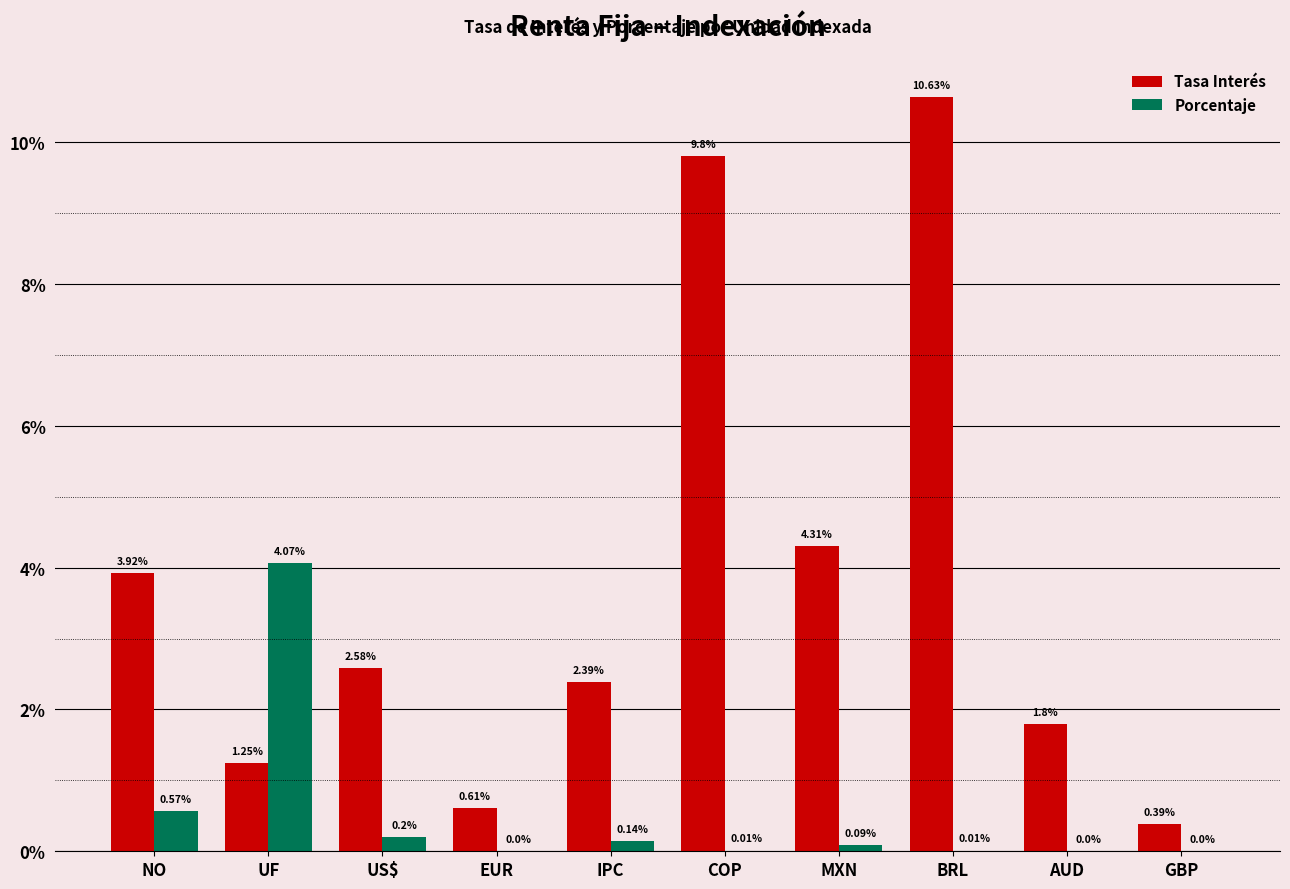

What is the sum of all Porcentaje values?

5.1